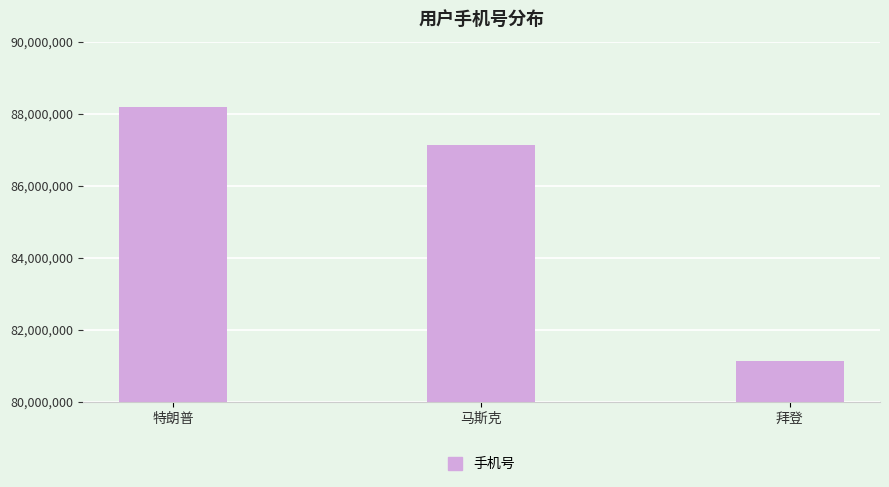

The chart shows a value of 111725931 at 拜登. True or false?

False